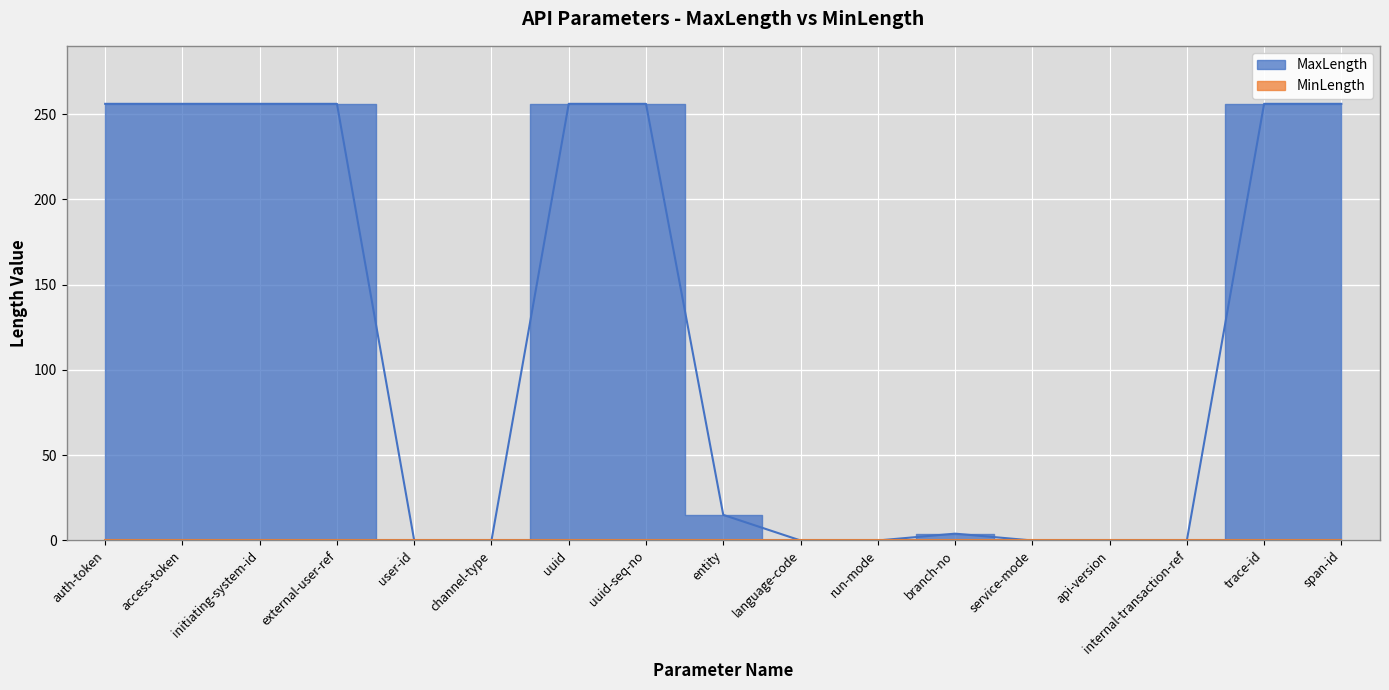

List the labels in order of value, smallest first.

user-id, channel-type, language-code, run-mode, service-mode, api-version, internal-transaction-ref, branch-no, entity, auth-token, access-token, initiating-system-id, external-user-ref, uuid, uuid-seq-no, trace-id, span-id